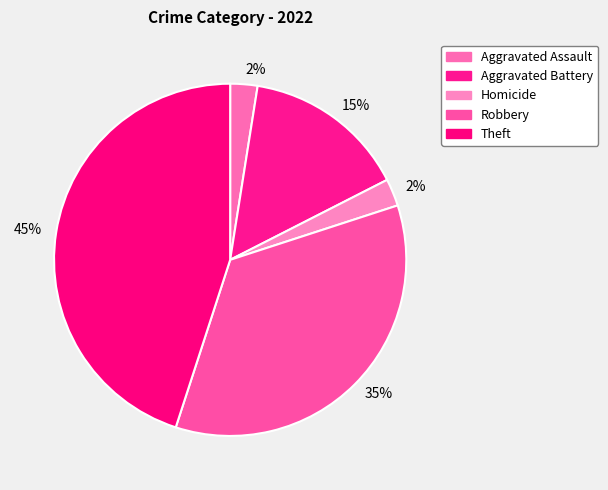

Is there any slice that represents more than half of the pie?

No